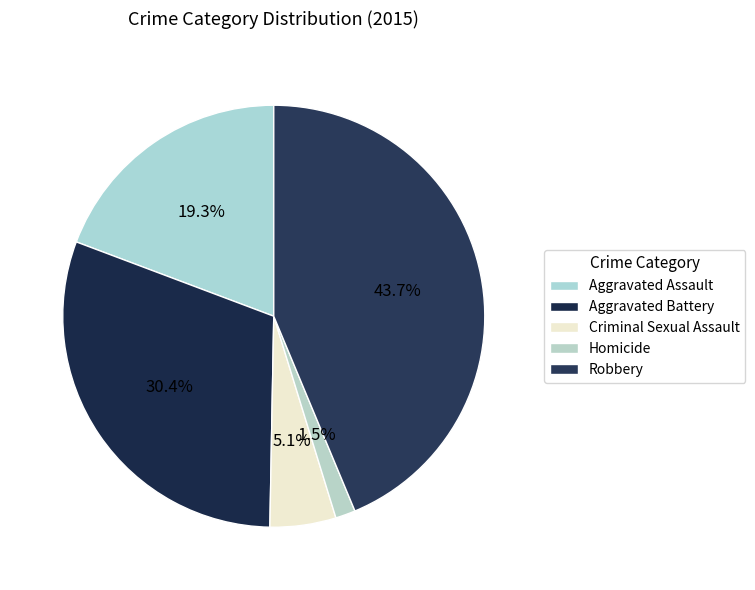

Which category has the biggest portion of the pie?

Robbery